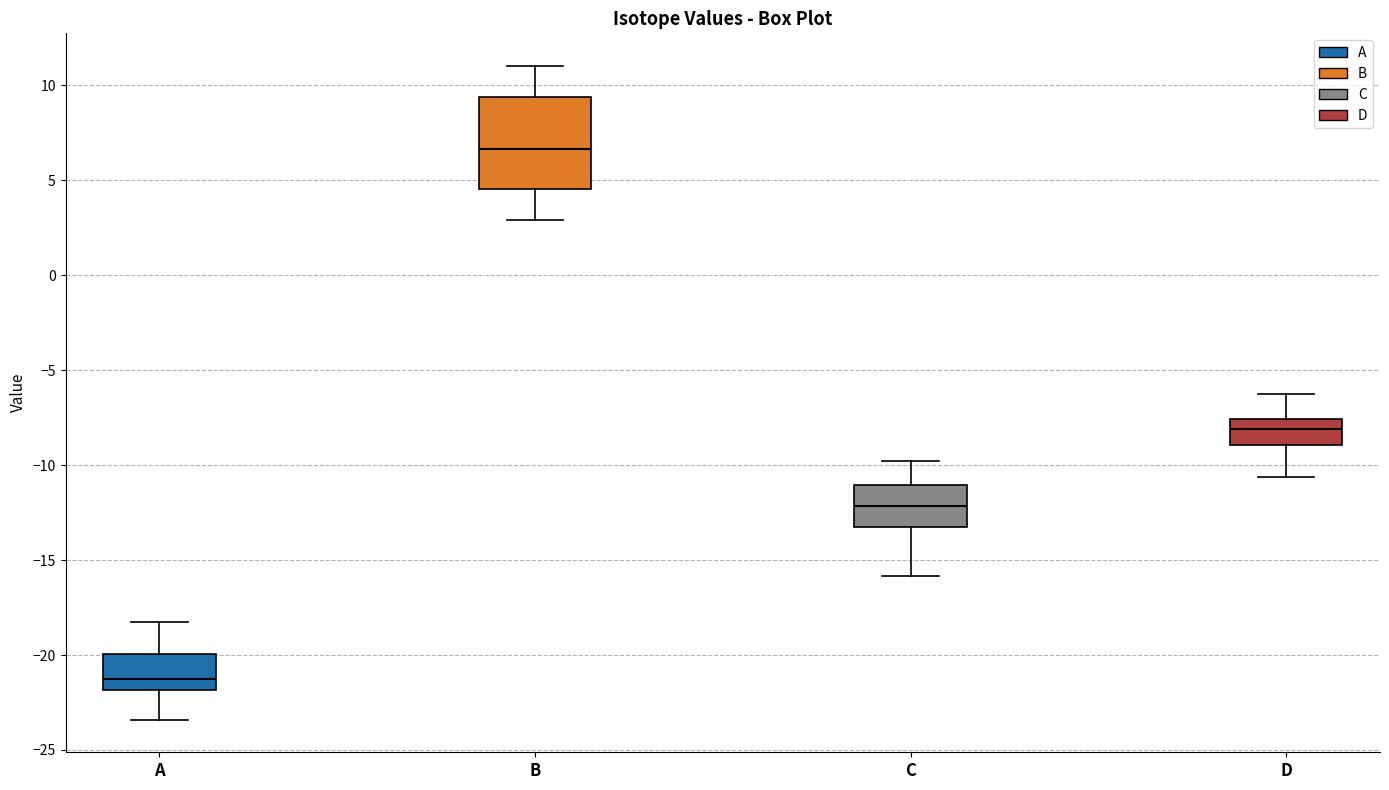

Comparing the boxes themselves (not the whiskers), which one is the tallest?

B